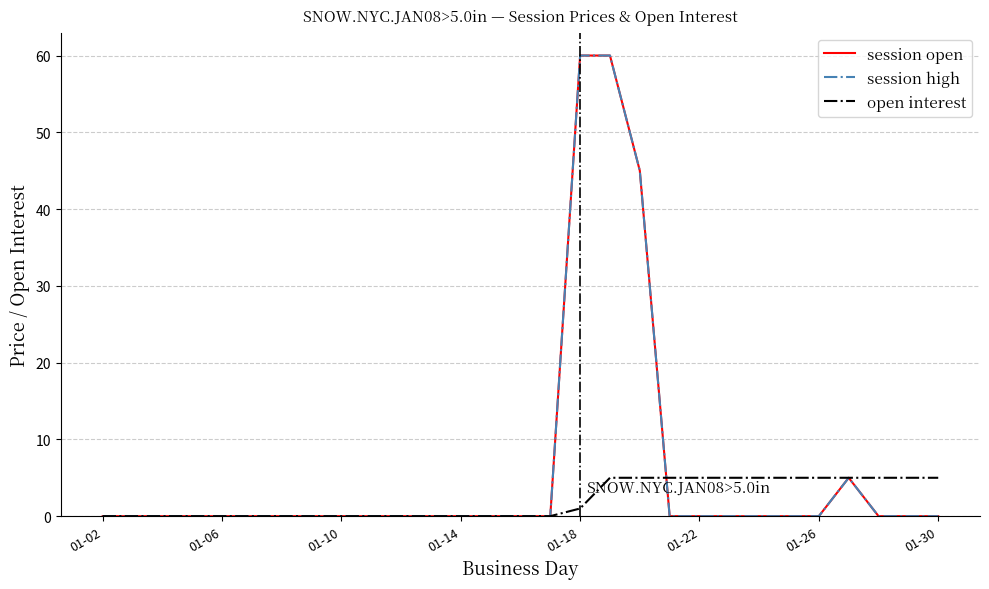

True or false: open interest and session high cross at least once.

True